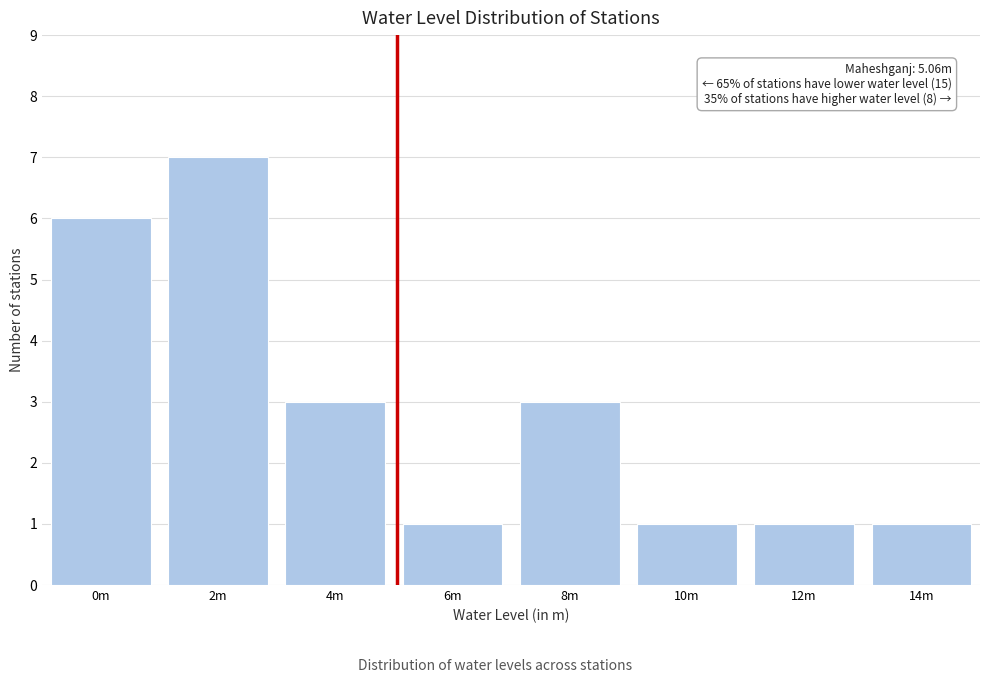

Reading left to right, transcribe all the data shown in this chart.

6	7	3	1	3	1	1	1